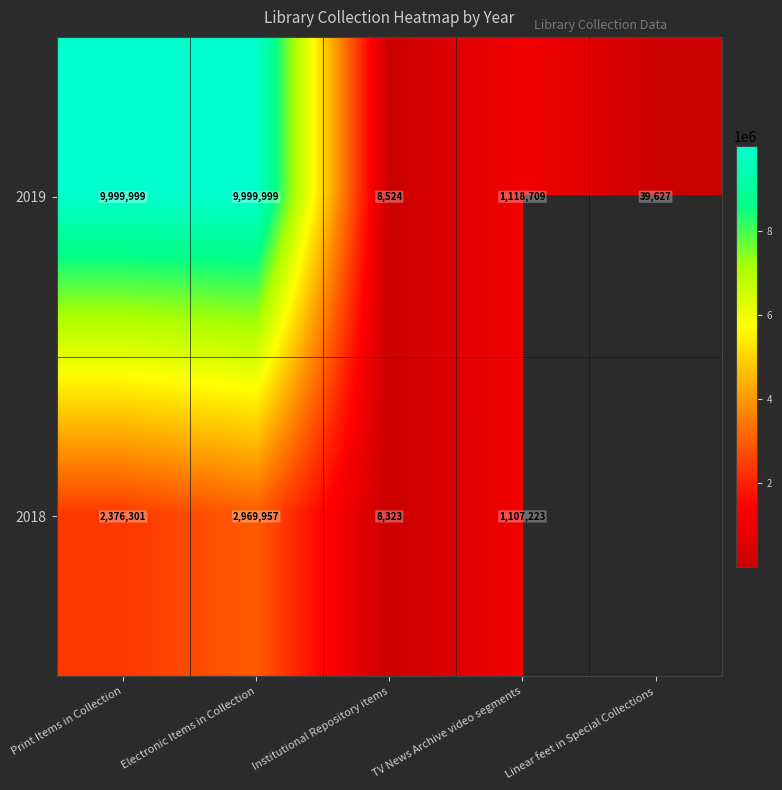

What is the average value of the 2019 series?

4233372